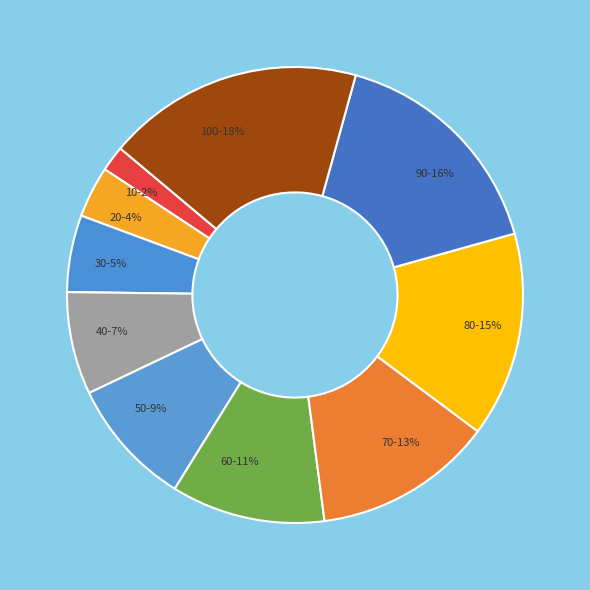

Combined, do 40-7% and 70-13% account for over 50%?

No